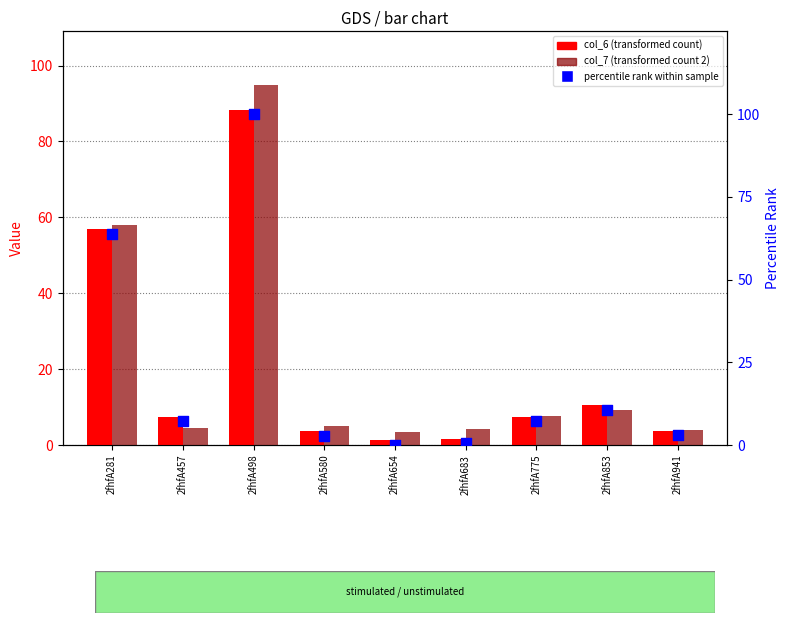

What are all the series names shown in the legend?

col_6 (transformed count), col_7 (transformed count 2), percentile rank within sample